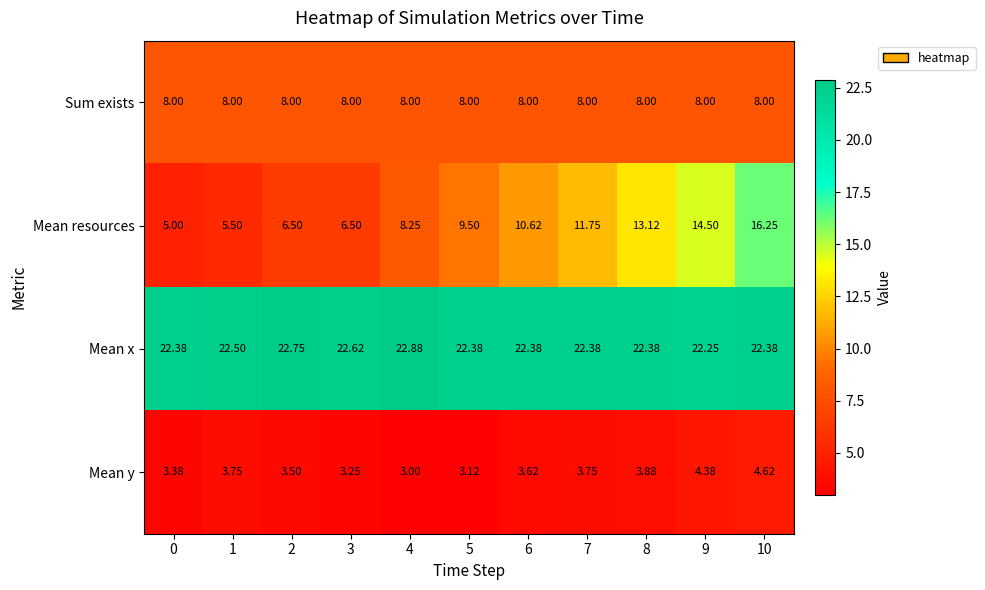

Rank the series at 3 from highest to lowest value.

Mean x, Sum exists, Mean resources, Mean y